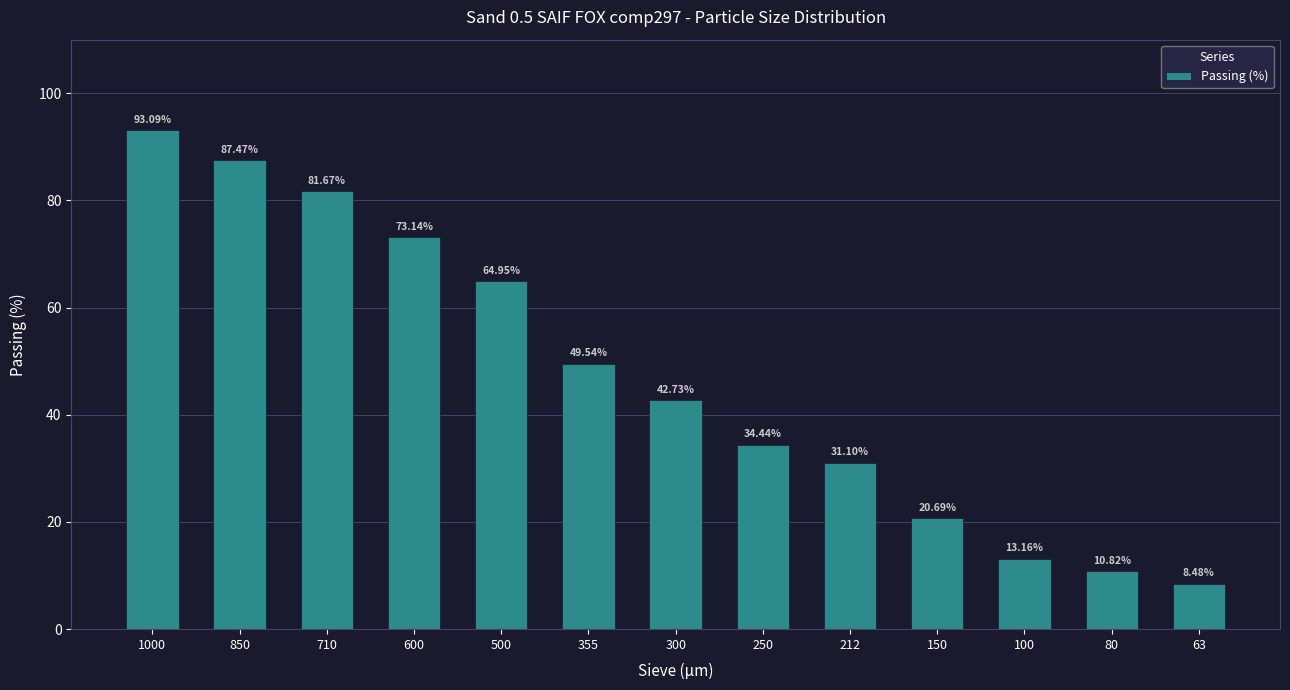

What is the difference between the values at 710 and 250?

47.2